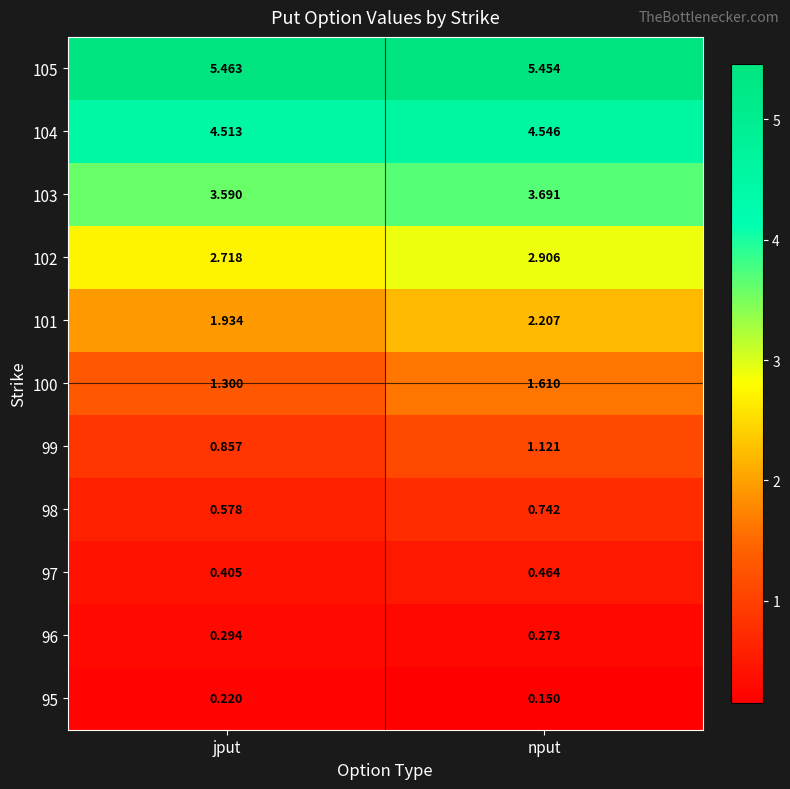

Rank the categories by 100 value from highest to lowest.

nput, jput